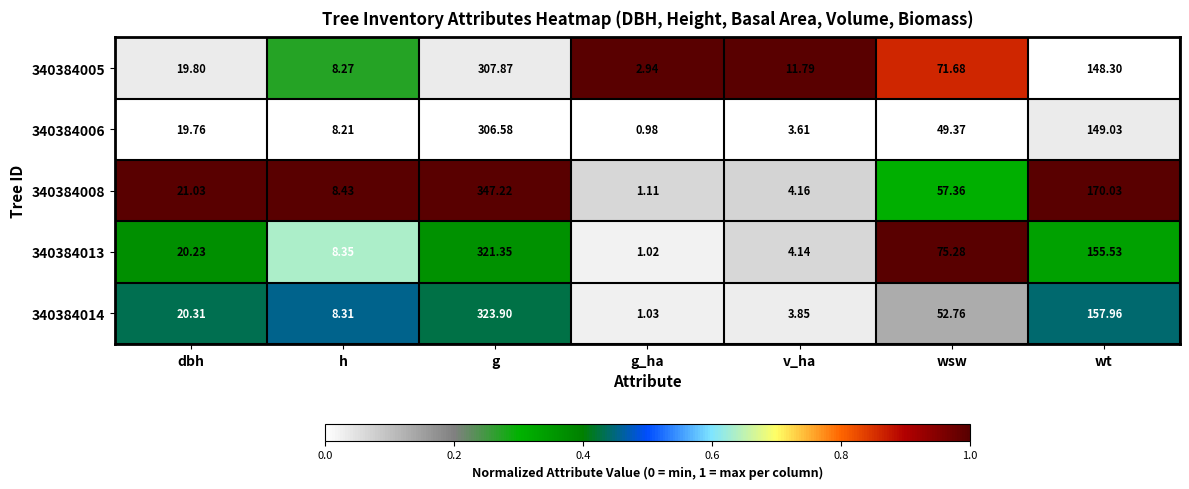

Which category has the lowest value across all series?

g_ha